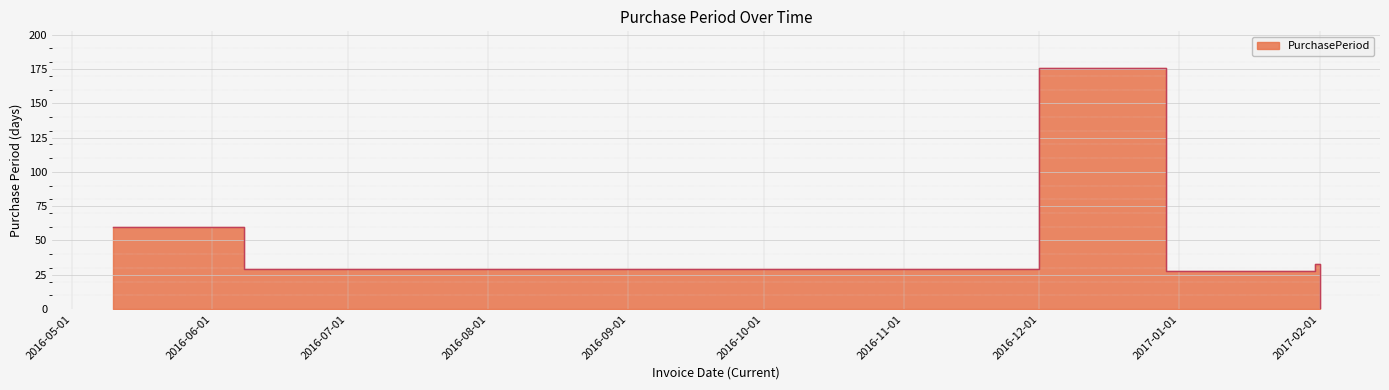

The chart shows a value of 2 at 2017-02-01. True or false?

False